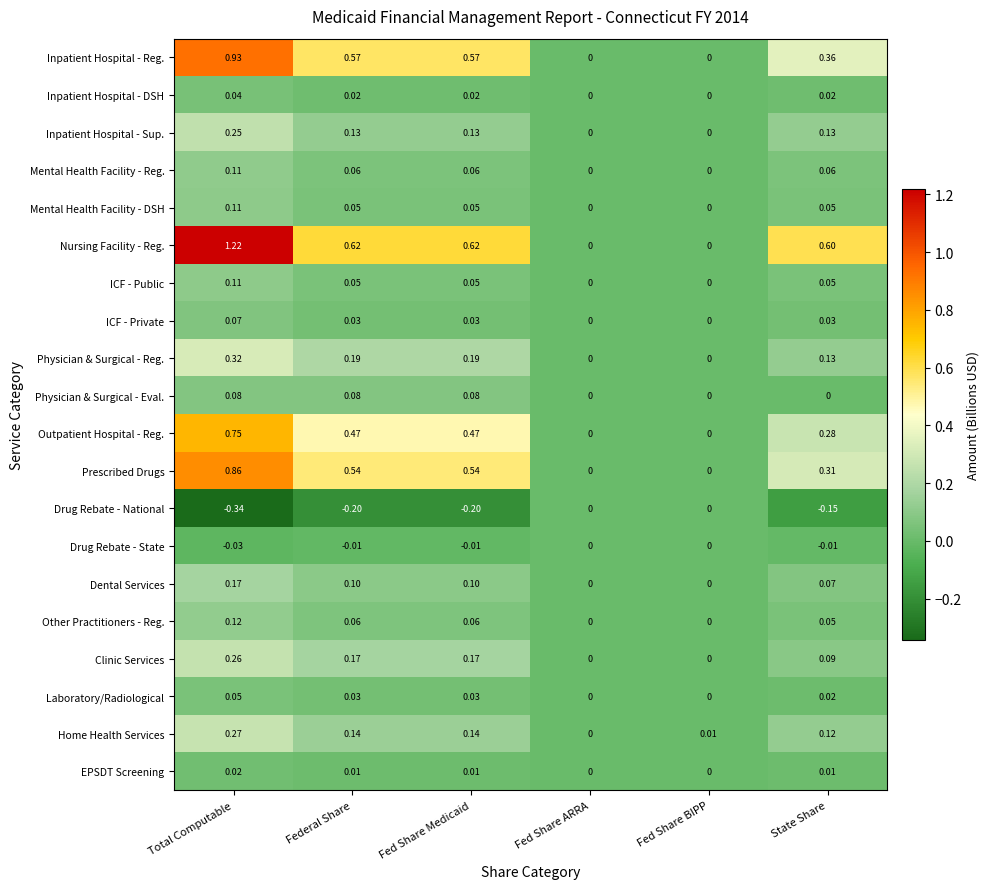

Which label corresponds to the smallest value in the chart?

Total Computable